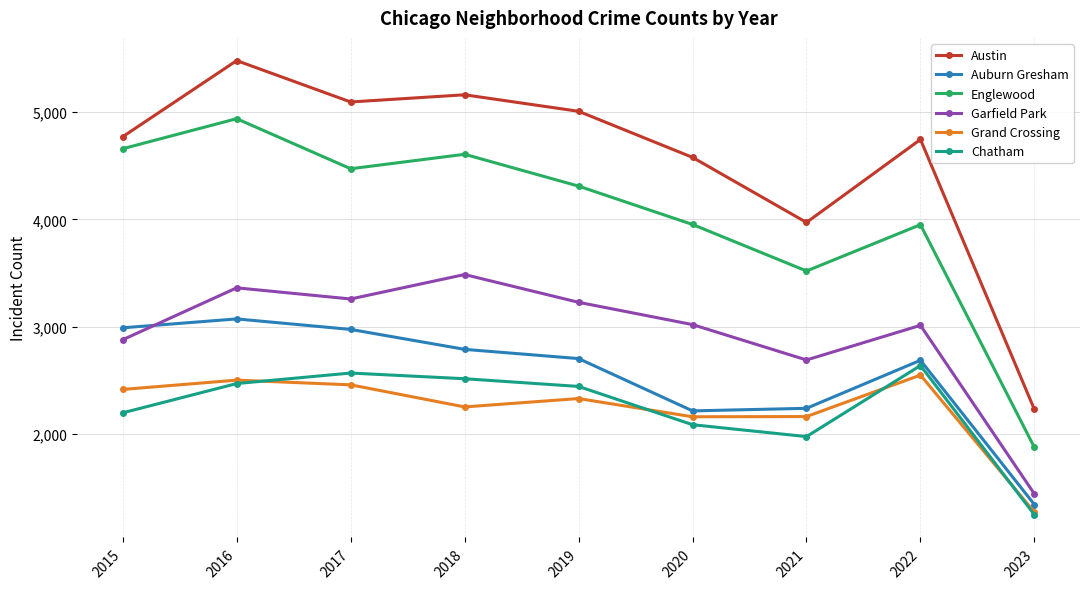

How many data points in Englewood are less than 4310?

4